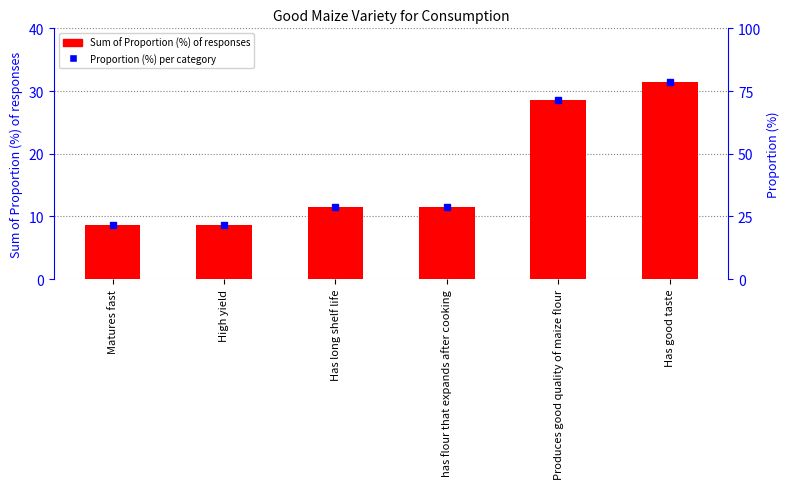

How many categories are shown in the chart?

6